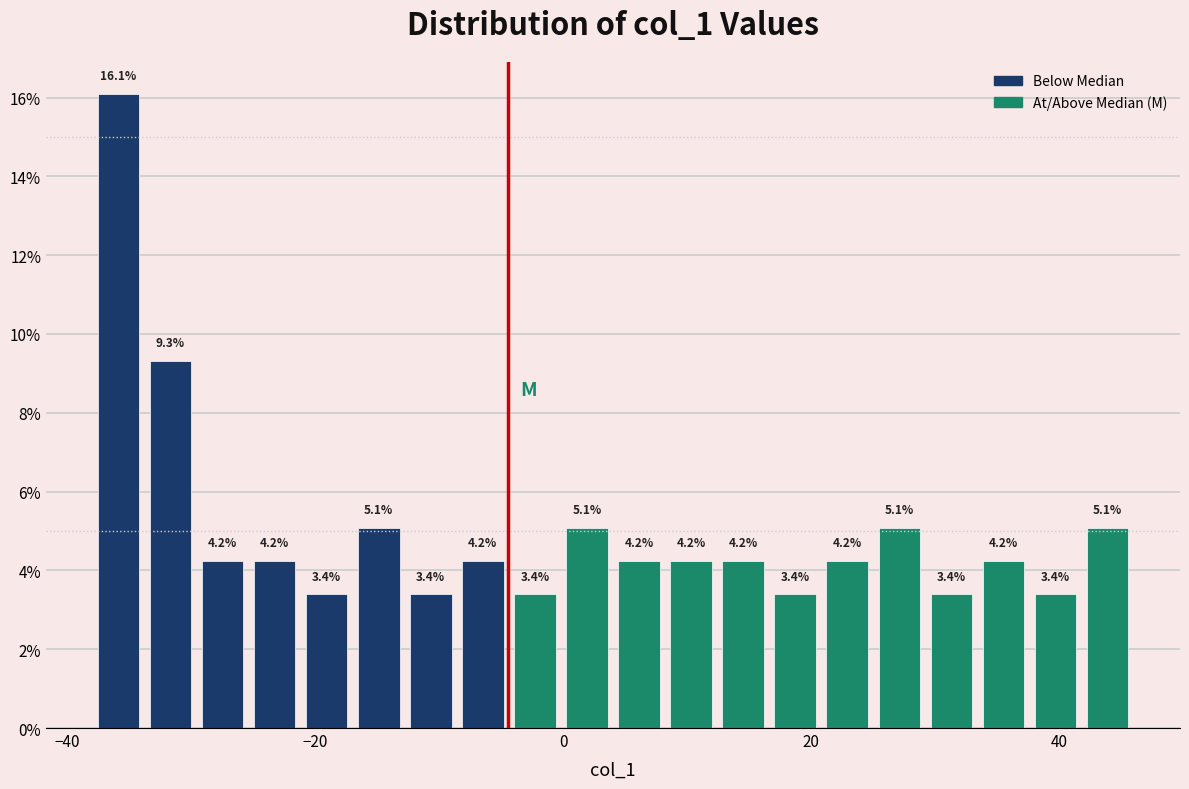

Read against the x-axis, roughly where is the centre of the tallest bar?

-36